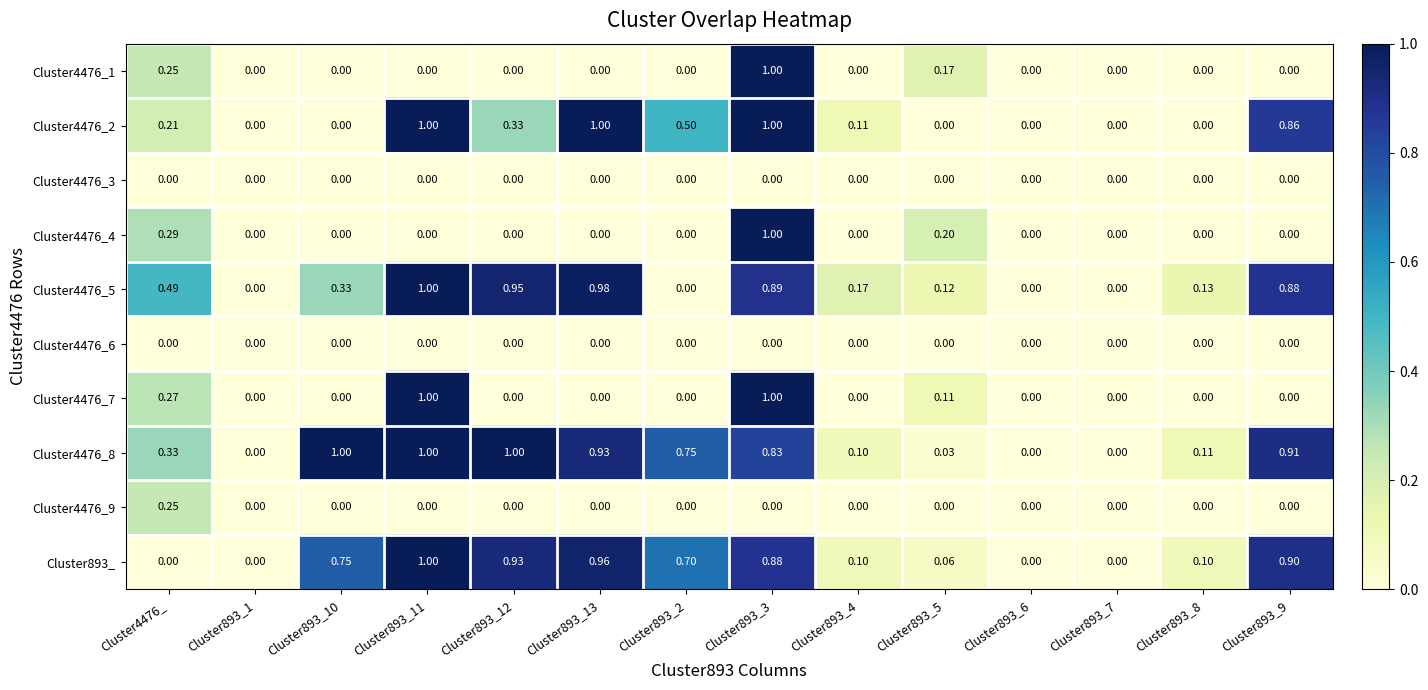

At which category is the sum across all series the highest?

Cluster893_3